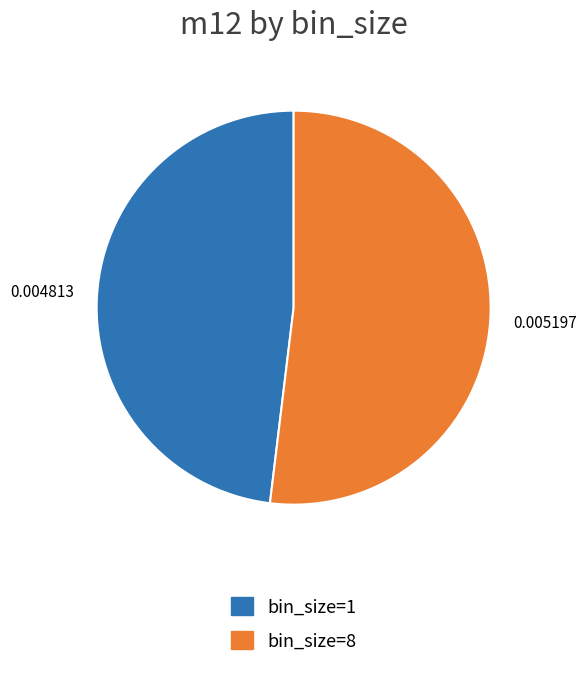

Is bin_size=1 the majority of the pie?

No